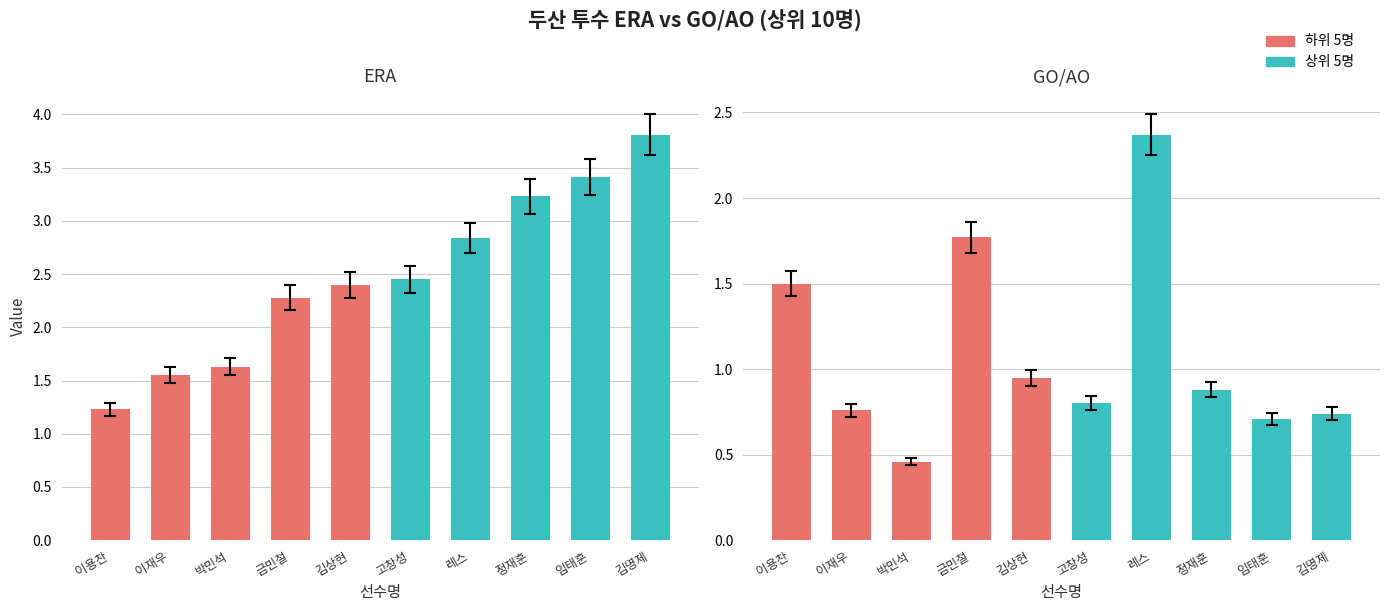

The value of GO/AO at 이재우 is 0.8. True or false?

True